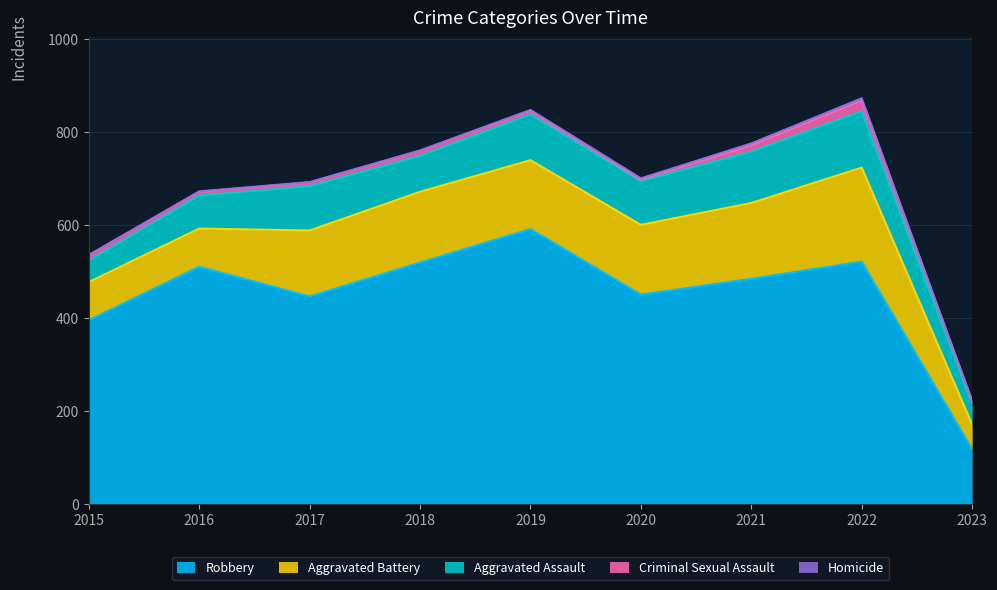

Is it true that Robbery equals 521 at 2022?

True